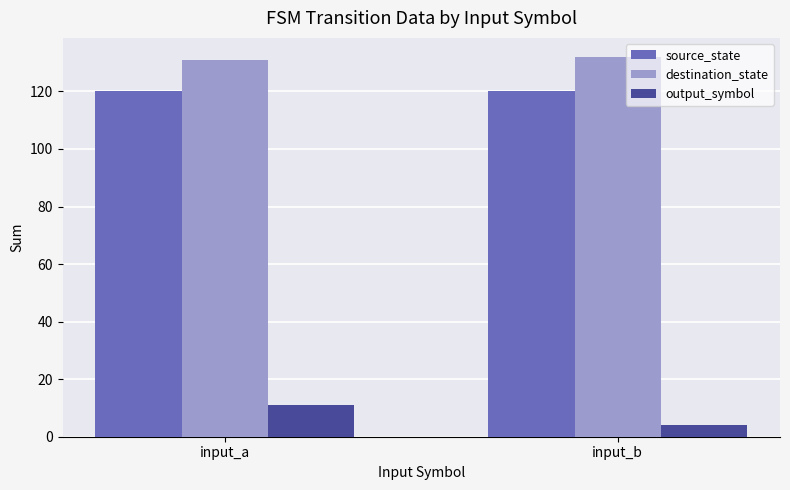

How many output_symbol values are between 4 and 11?

2